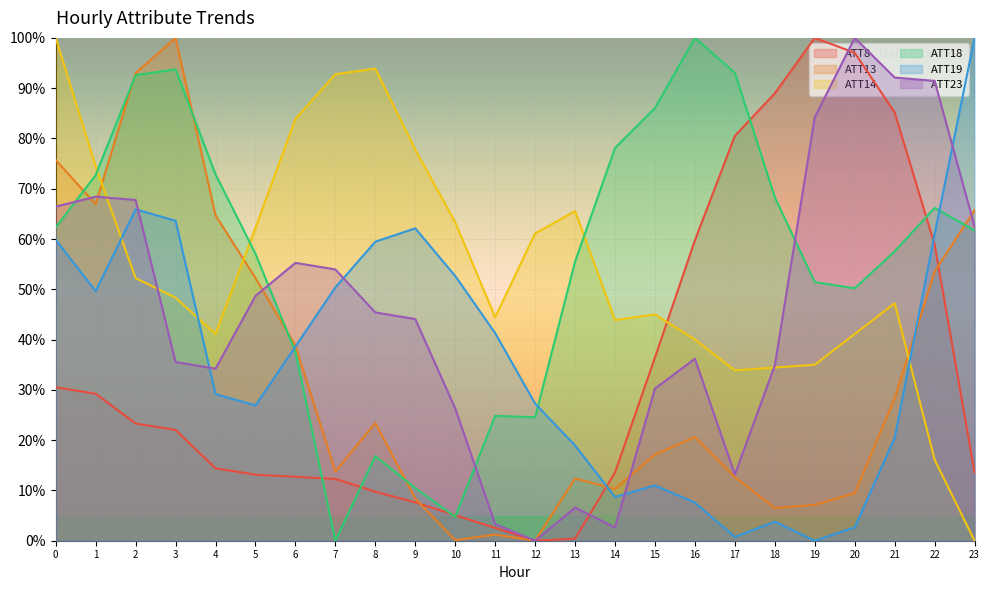

In ATT13, how many points are lower than both neighbors (excluding endpoints)?

6